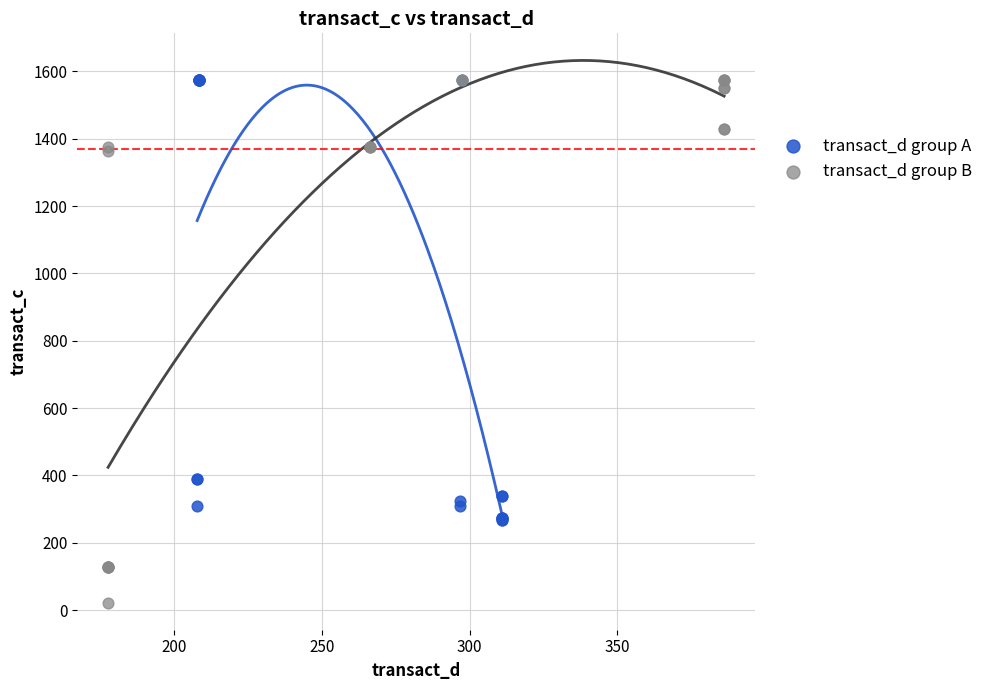

Which series has the widest spread of Y values?

transact_d group B